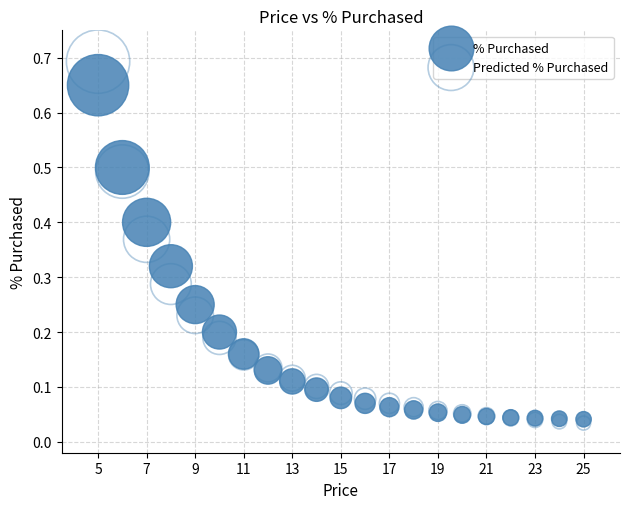

Which series contains the highest Y value?

Predicted % Purchased